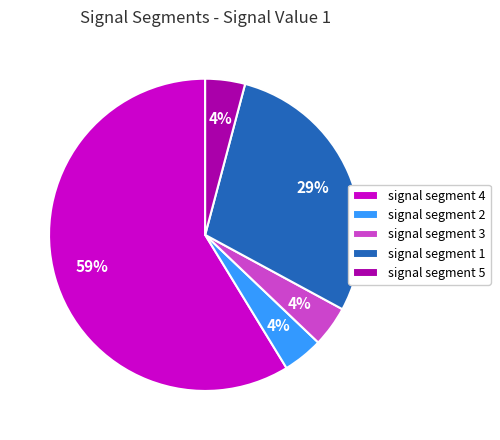

Count the number of slices in the pie.

5